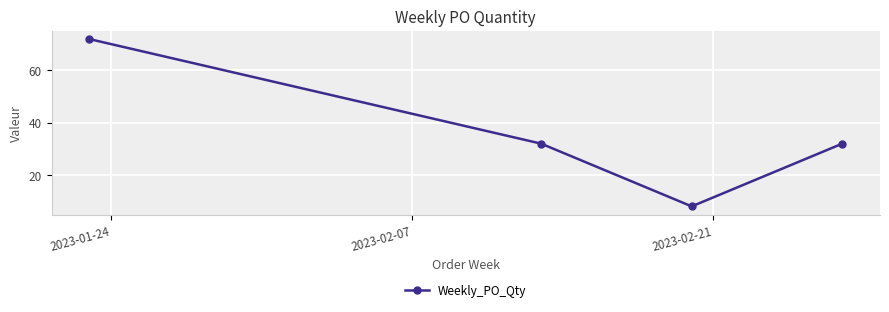

What is the difference between the second highest and minimum values?

24